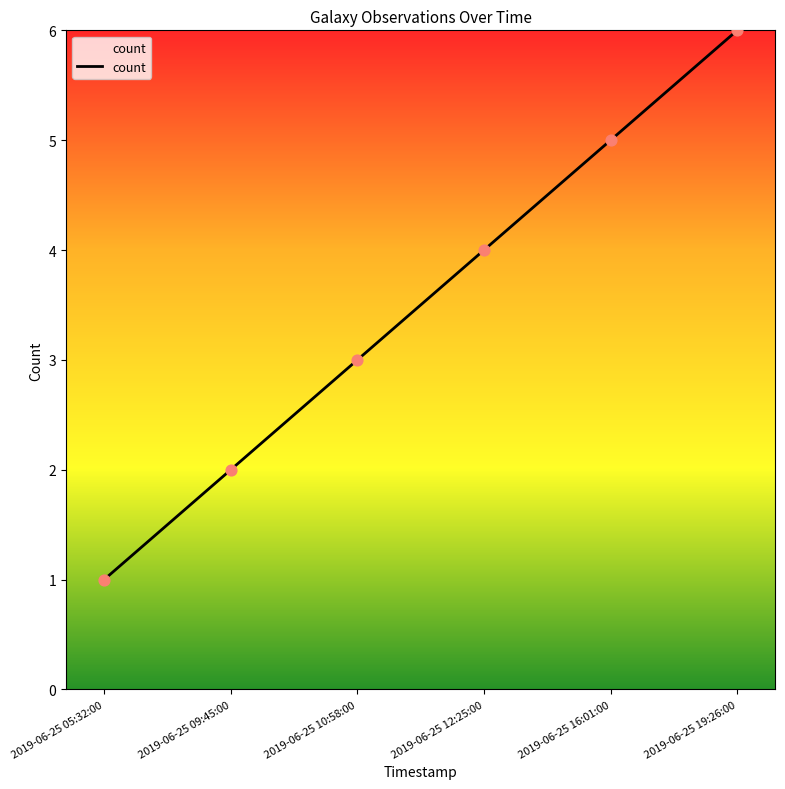

What is the change in value from 2019-06-25 12:25:00 to 2019-06-25 16:01:00?

+1